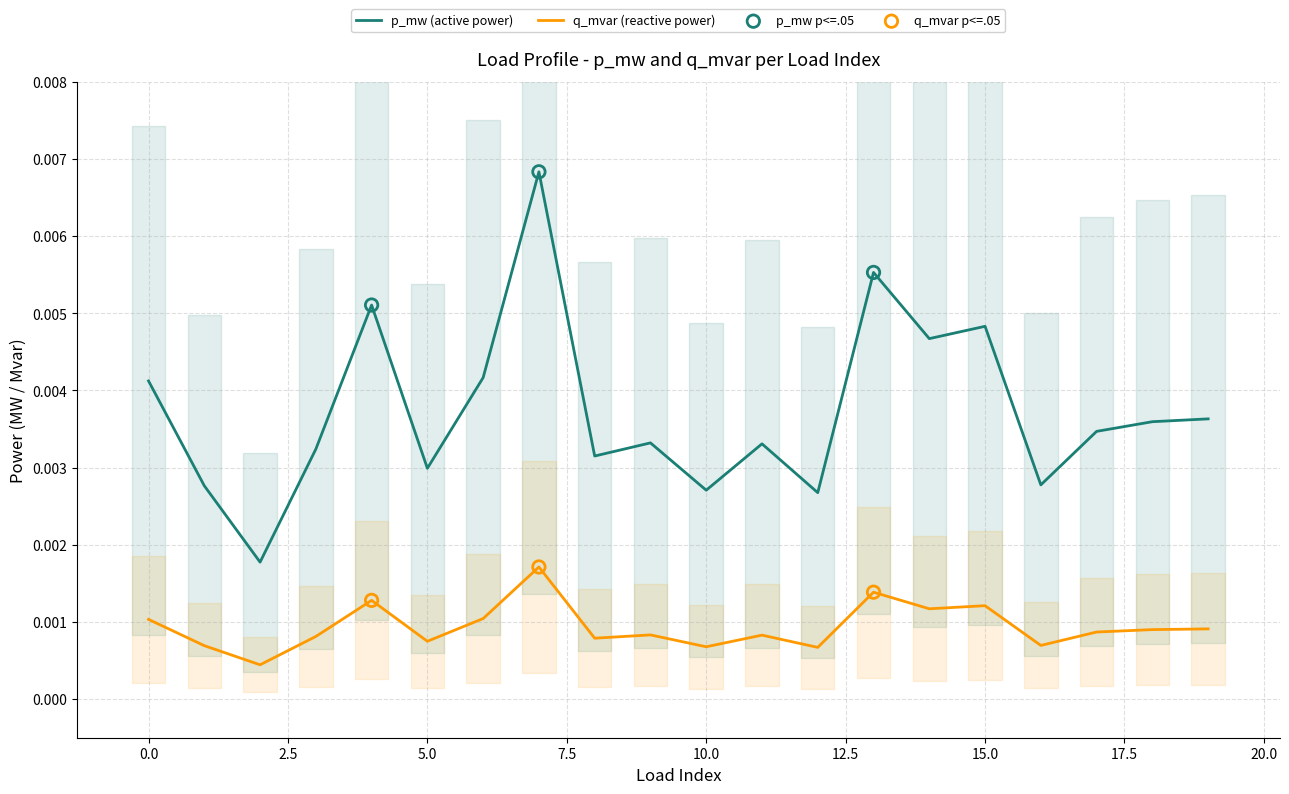

True or false: q_mvar (reactive power) and p_mw (active power) cross at least once.

False